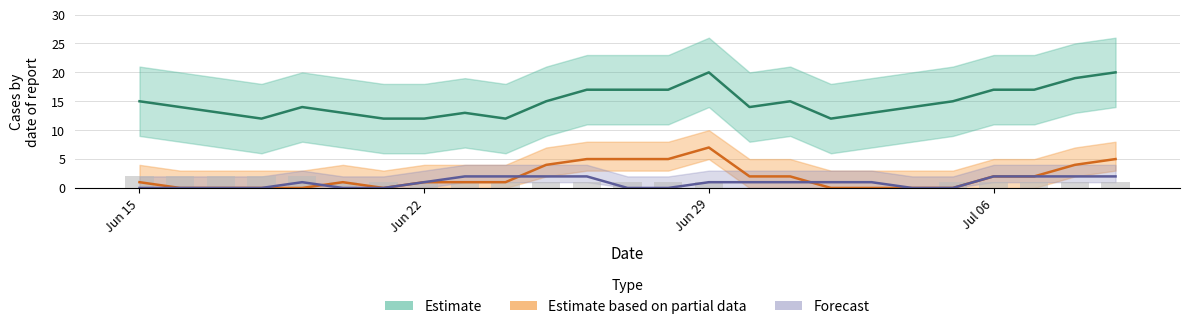

What is the value of the 25th bar from the left?

1